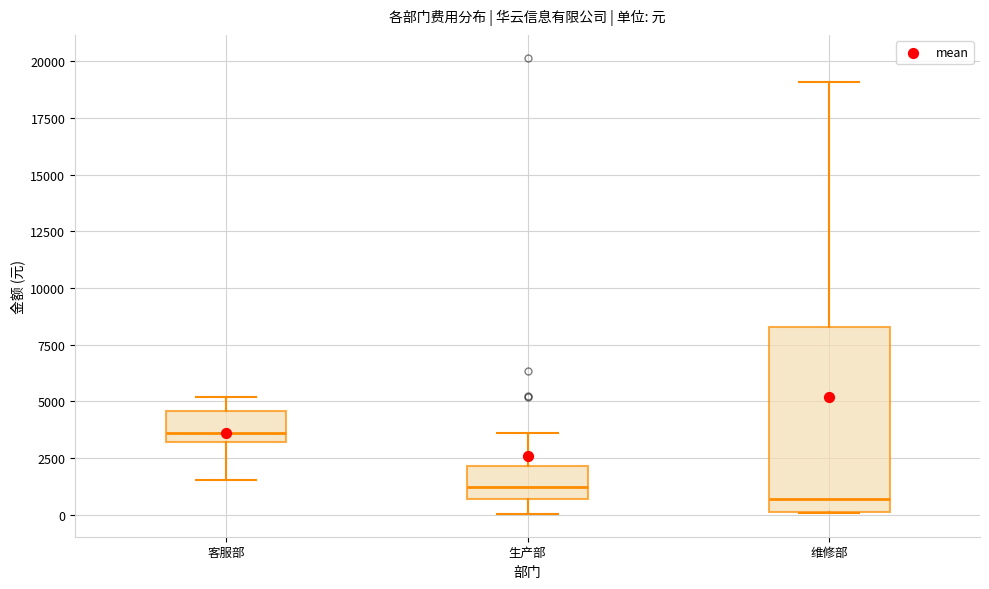

Comparing the boxes themselves (not the whiskers), which one is the tallest?

维修部